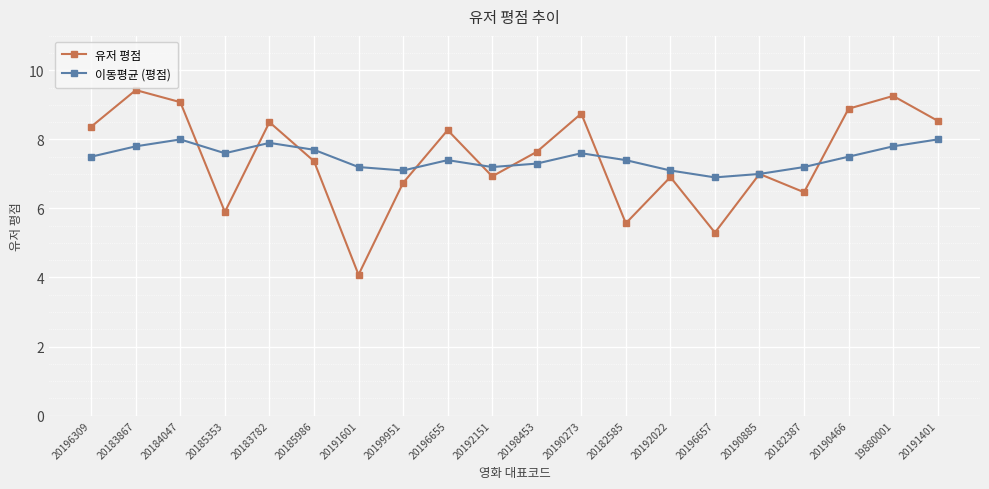

How many lines are shown in the chart?

2